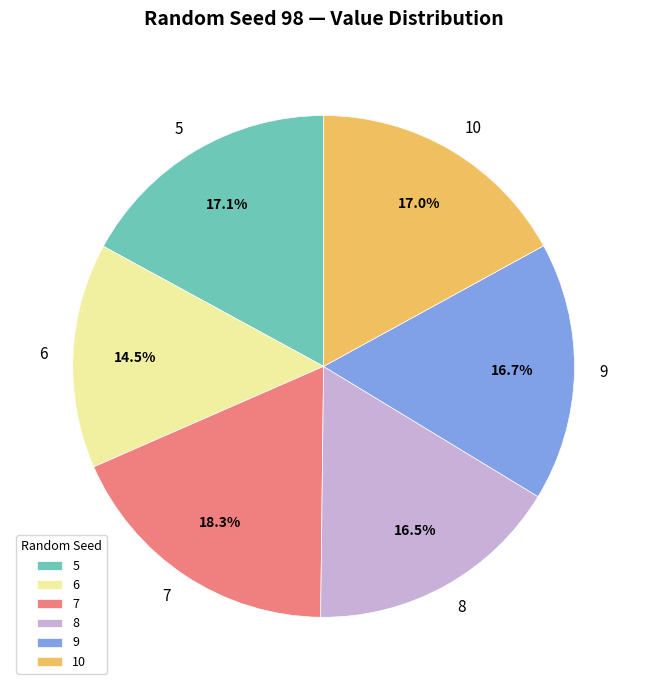

How many slices are in this pie chart?

6